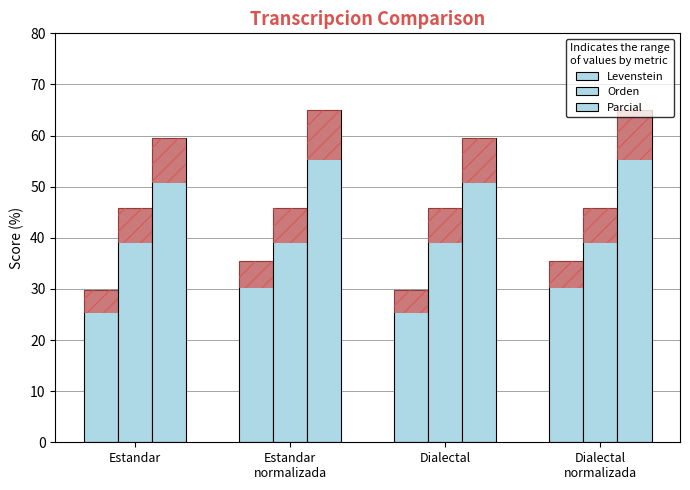

Which category has the highest value in the Parcial series?

Estandar
normalizada